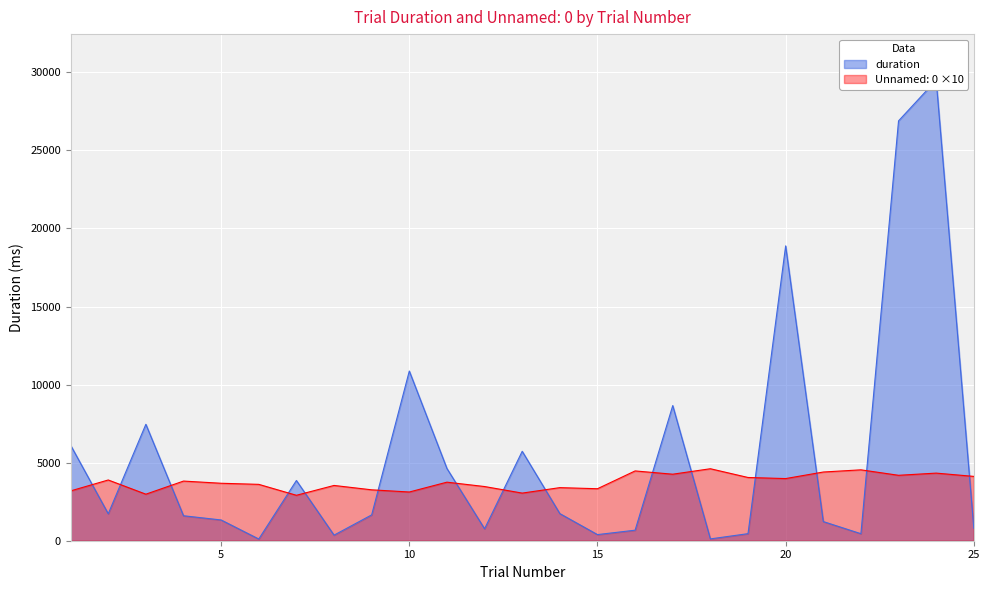

How many data points are above 1655?

13